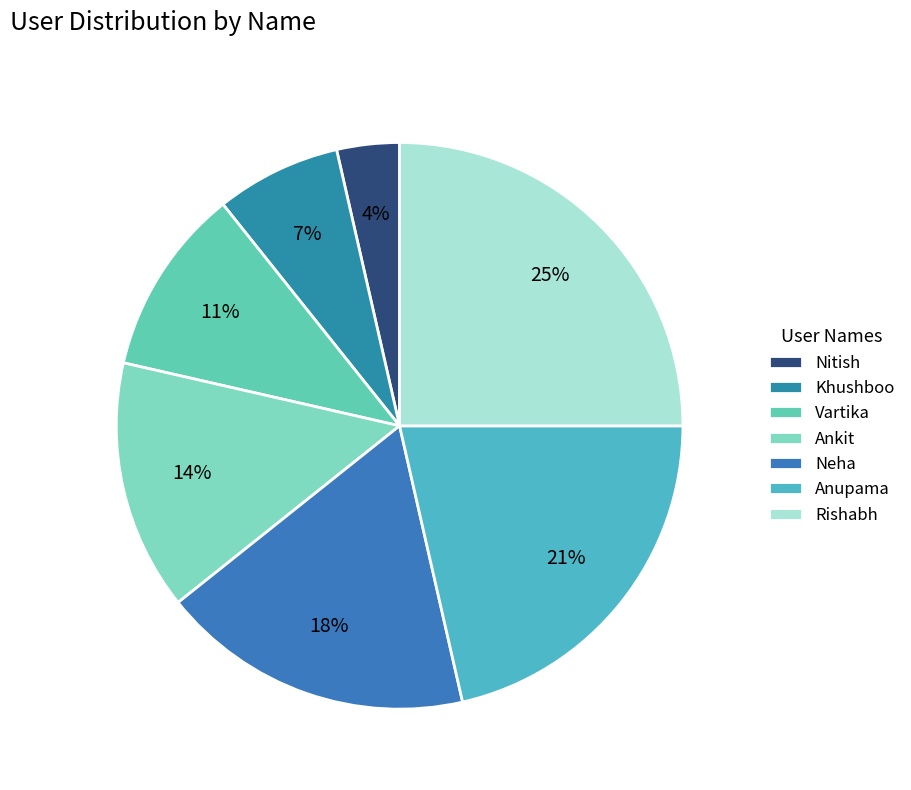

To the nearest percent, what portion does Nitish represent?

4%